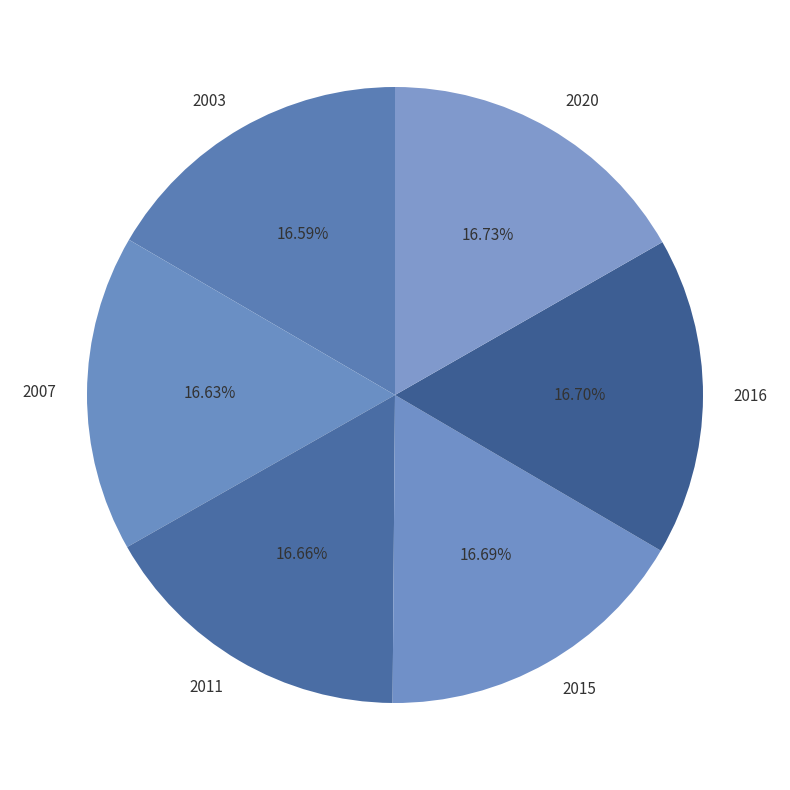

Is there a majority slice in this chart?

No